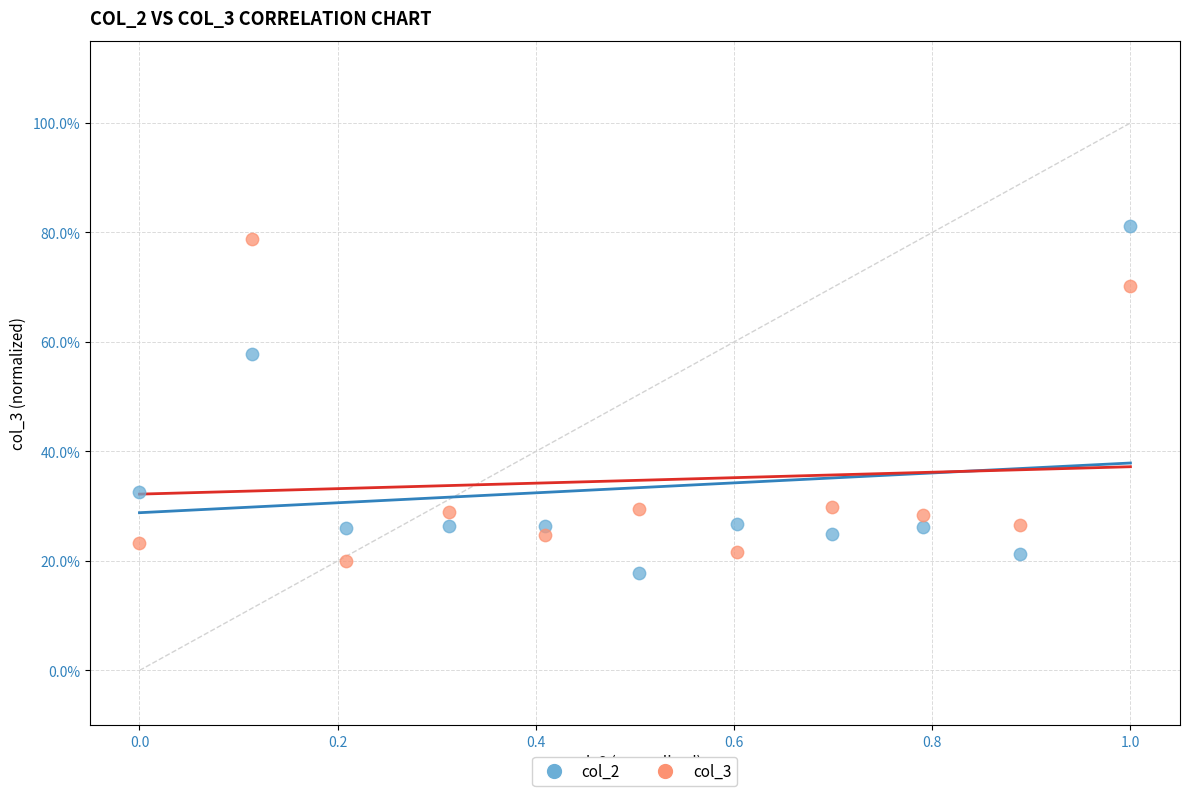

Which series reaches the maximum Y coordinate?

col_2